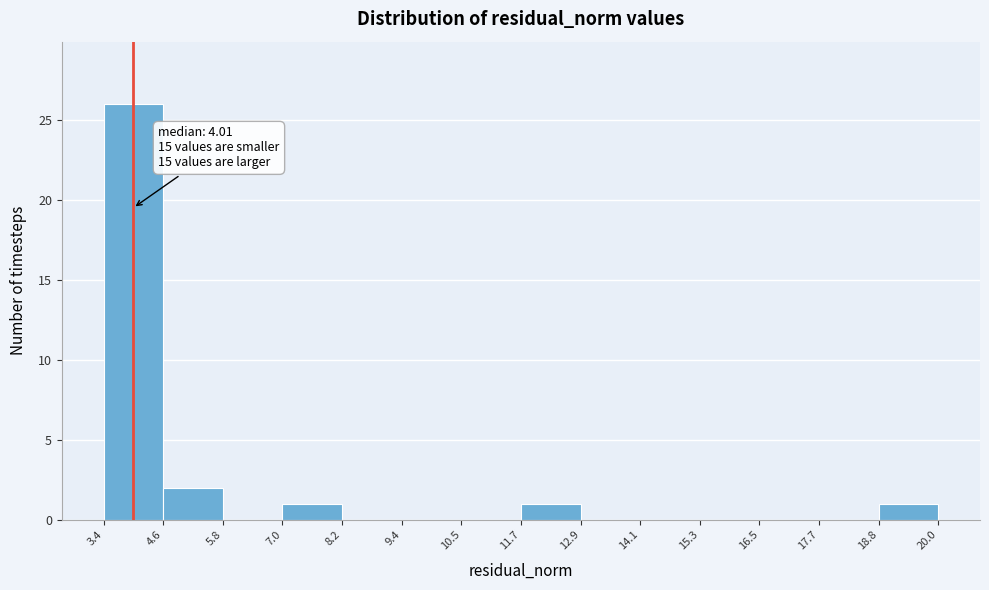

Which range on the x-axis has the tallest bar?

3.4 to 4.6